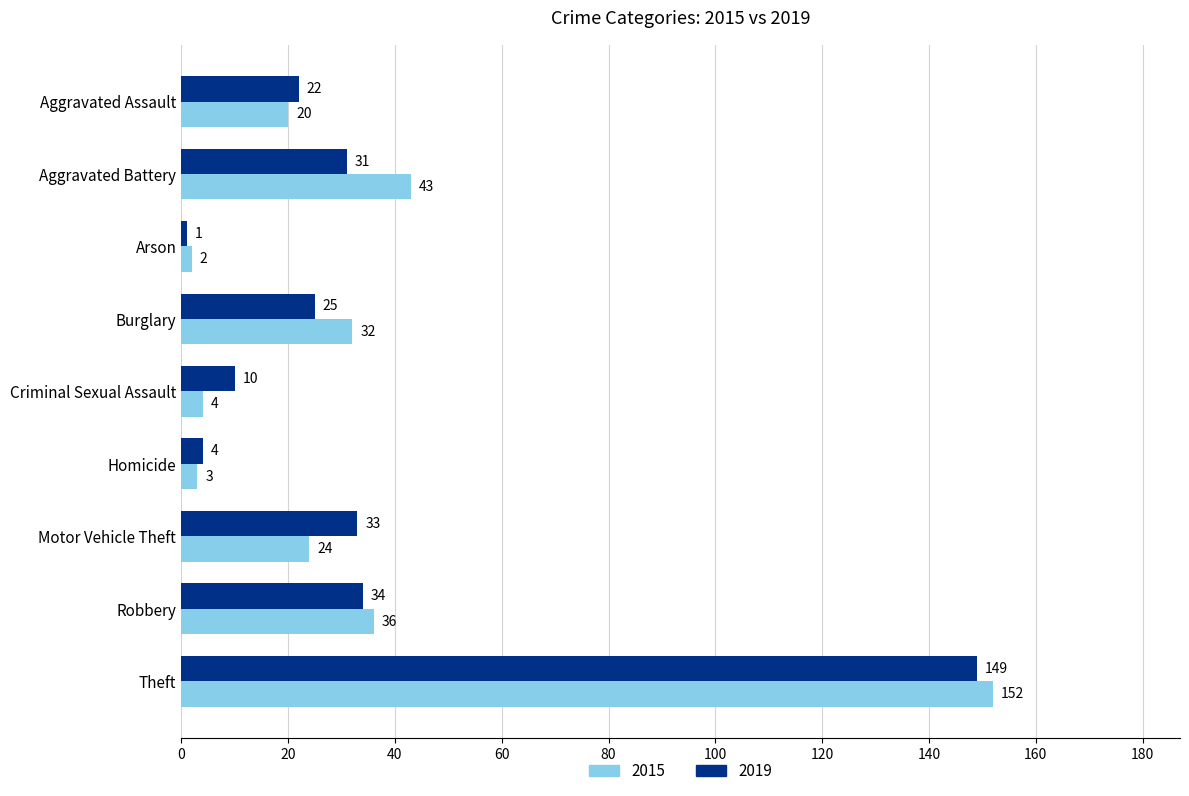

What is the sum of all 2015 values?

316